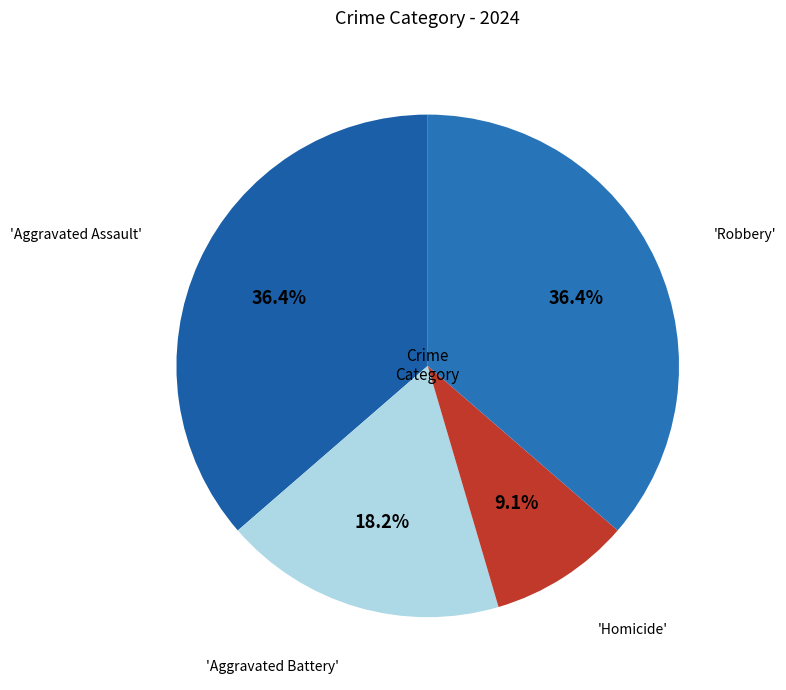

Count the number of slices in the pie.

4